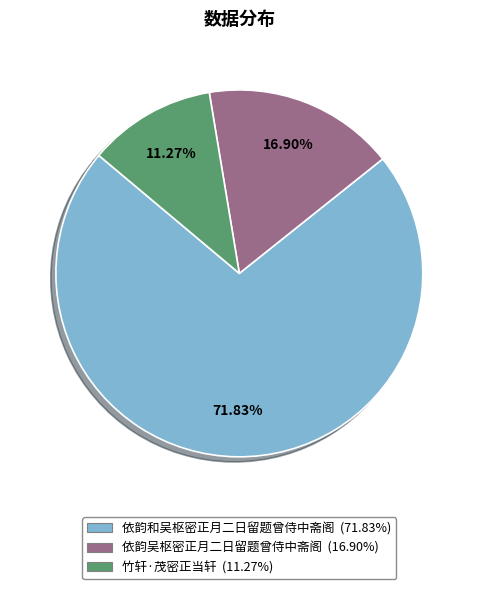

What is the ratio of the value at 依韵和吴枢密正月二日留题曾侍中斋阁 to the value at 竹轩·茂密正当轩?

6.4